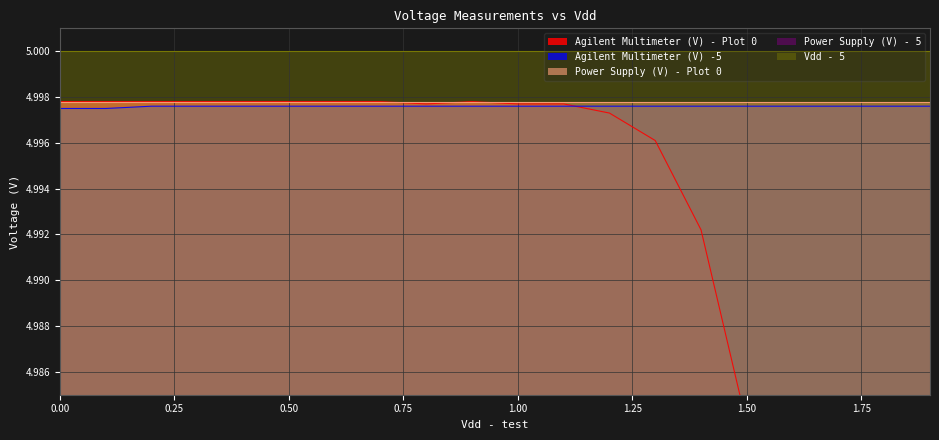

Does the chart display data point markers on the line(s)?

No